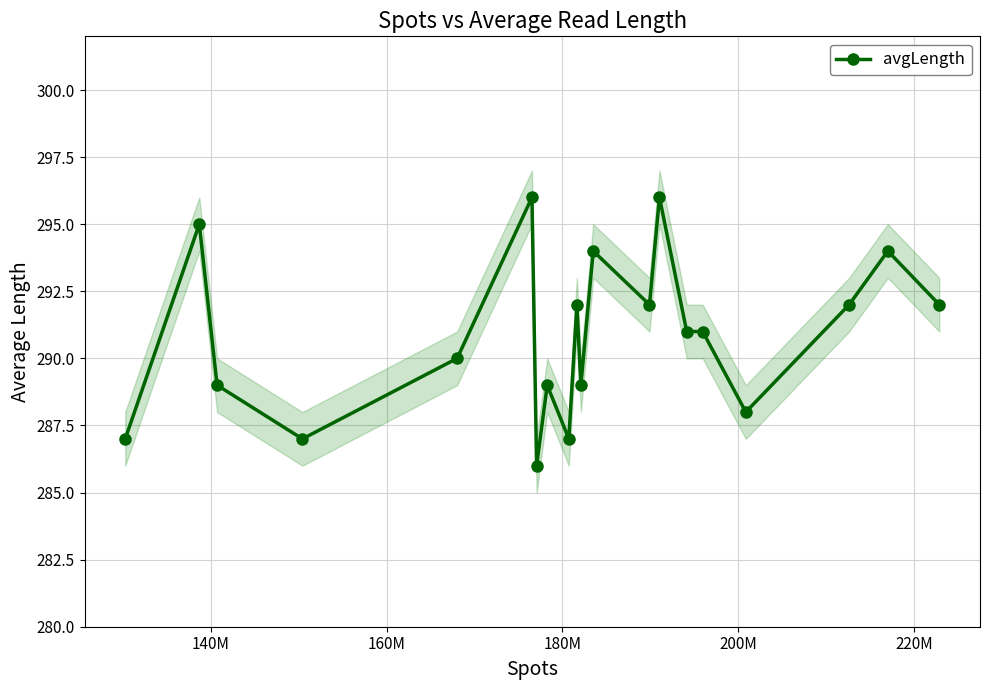

What is the value of the avgLength point at the 12th from the left?

294